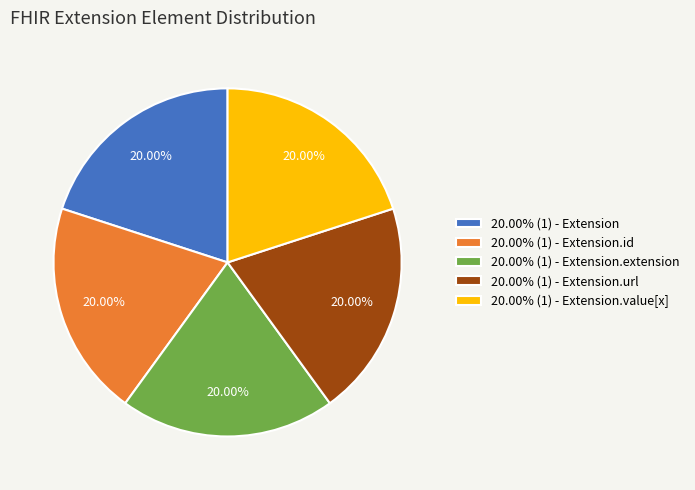

Is the sum of 20.00% (1) - Extension.id and 20.00% (1) - Extension.extension greater than half?

No